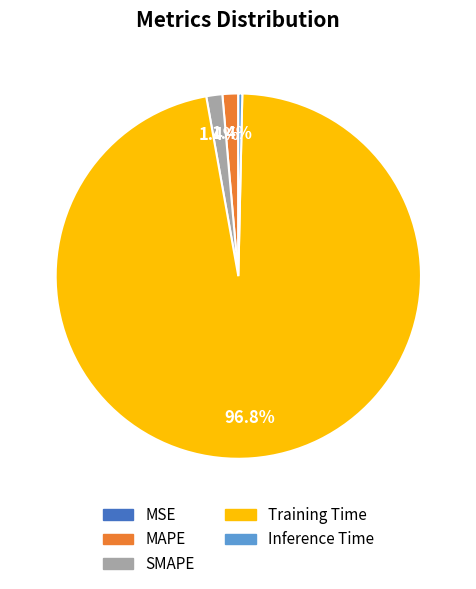

Is the sum of SMAPE and MAPE greater than half?

No